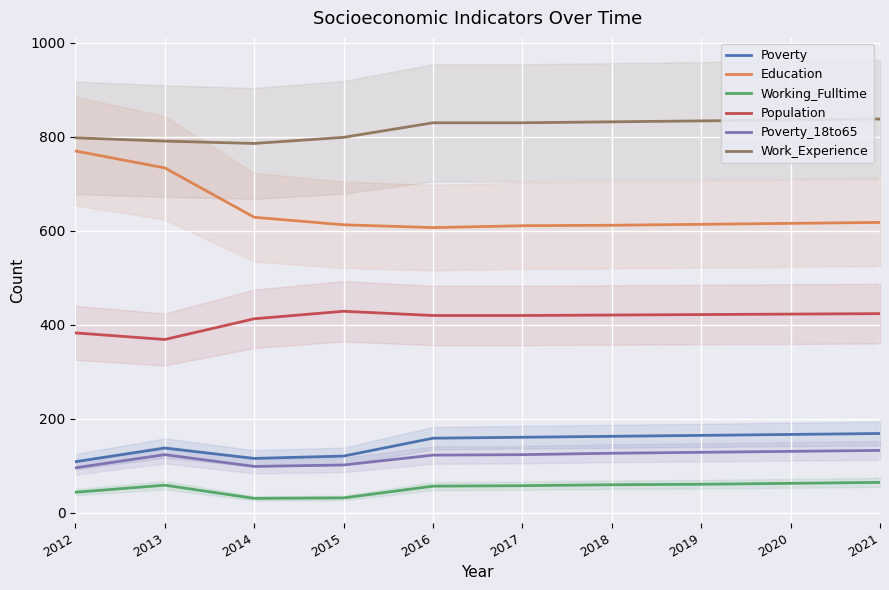

At which label does Population first exceed 421?

2015